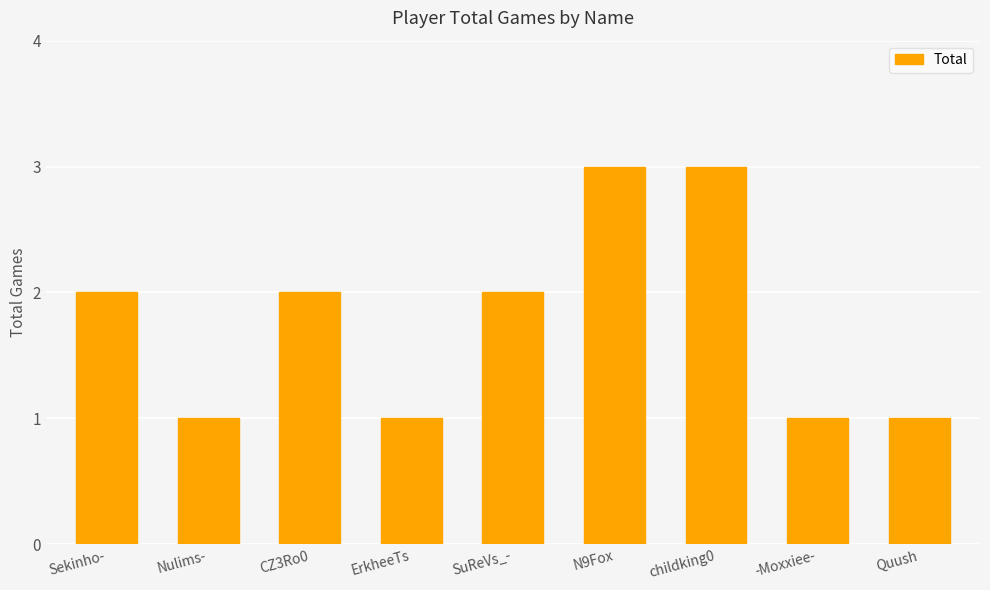

Read the value at childking0.

3